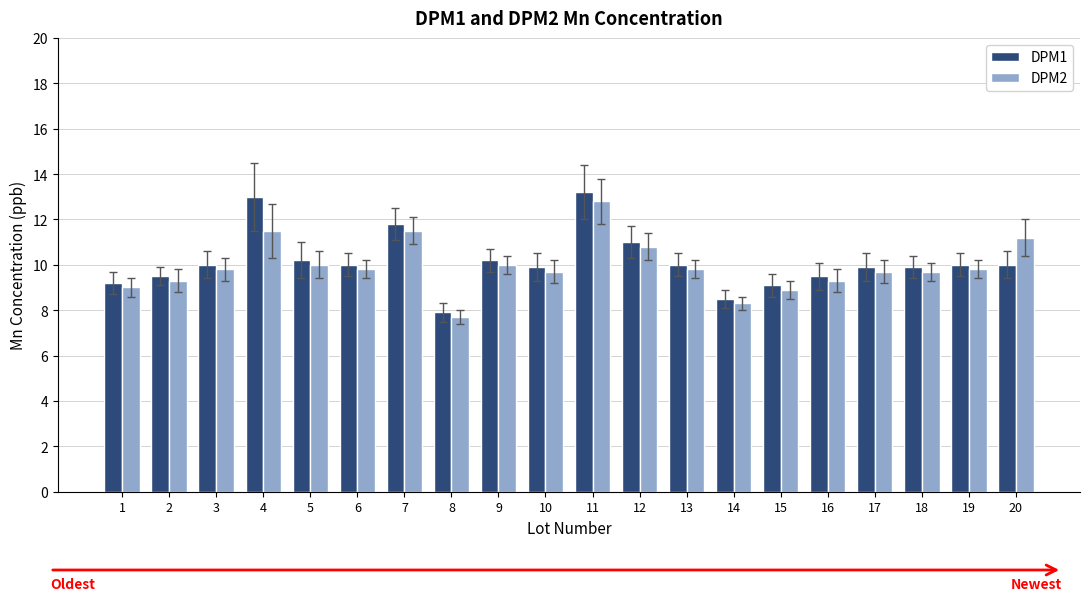

Between 1 and 7, which series saw the biggest shift?

DPM1